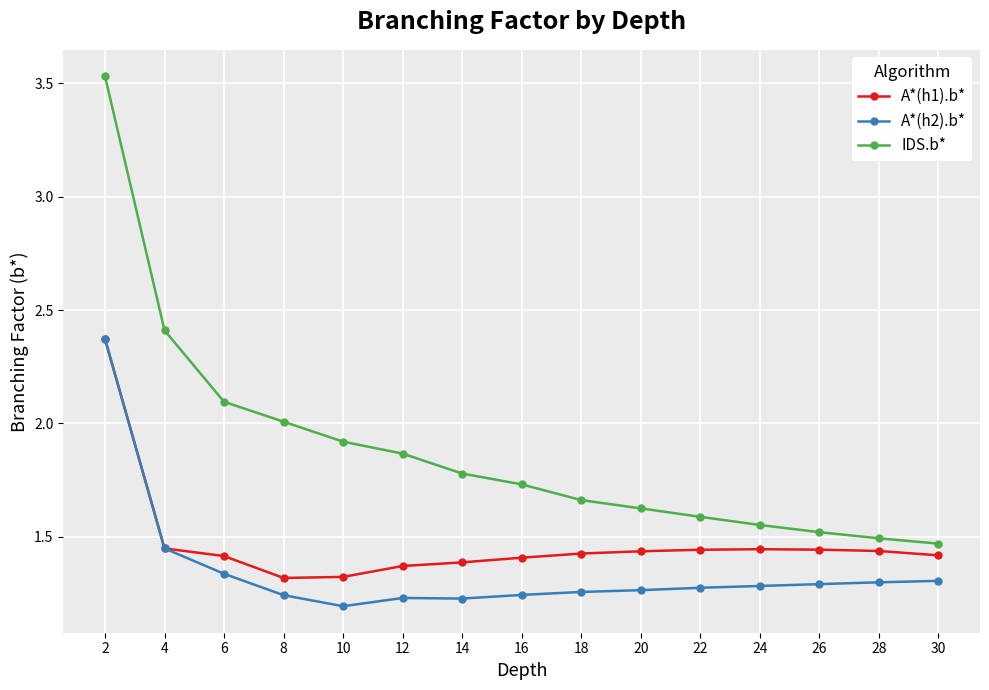

What is the sum of the IDS.b* values at 16 and 20?

3.4